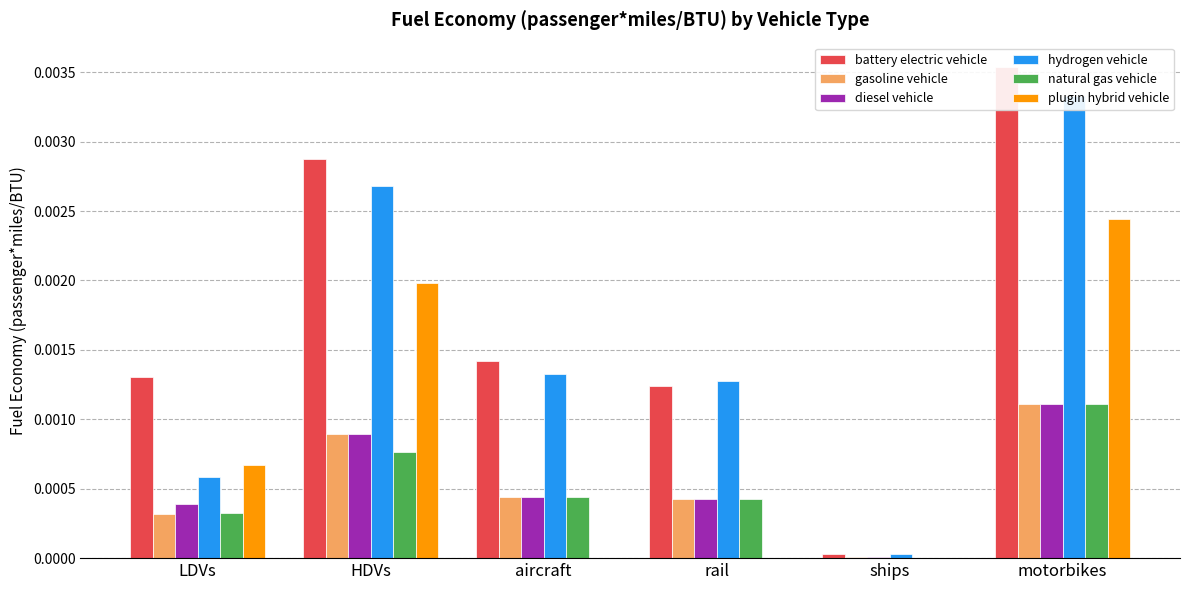

At which category is the sum across all series the highest?

motorbikes